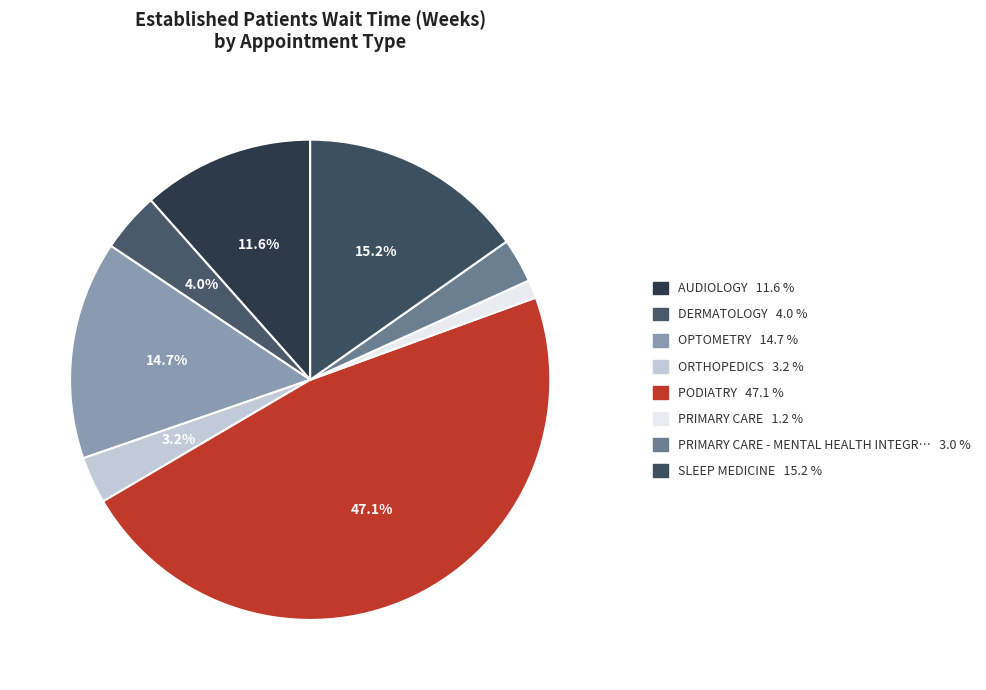

Count the number of slices in the pie.

8